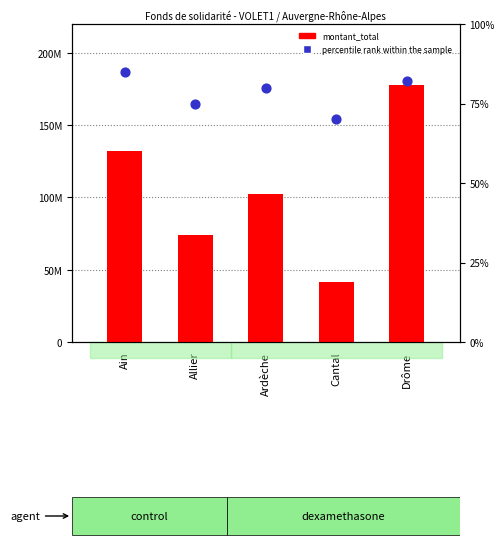

Which series has the widest spread of Y values?

montant_total